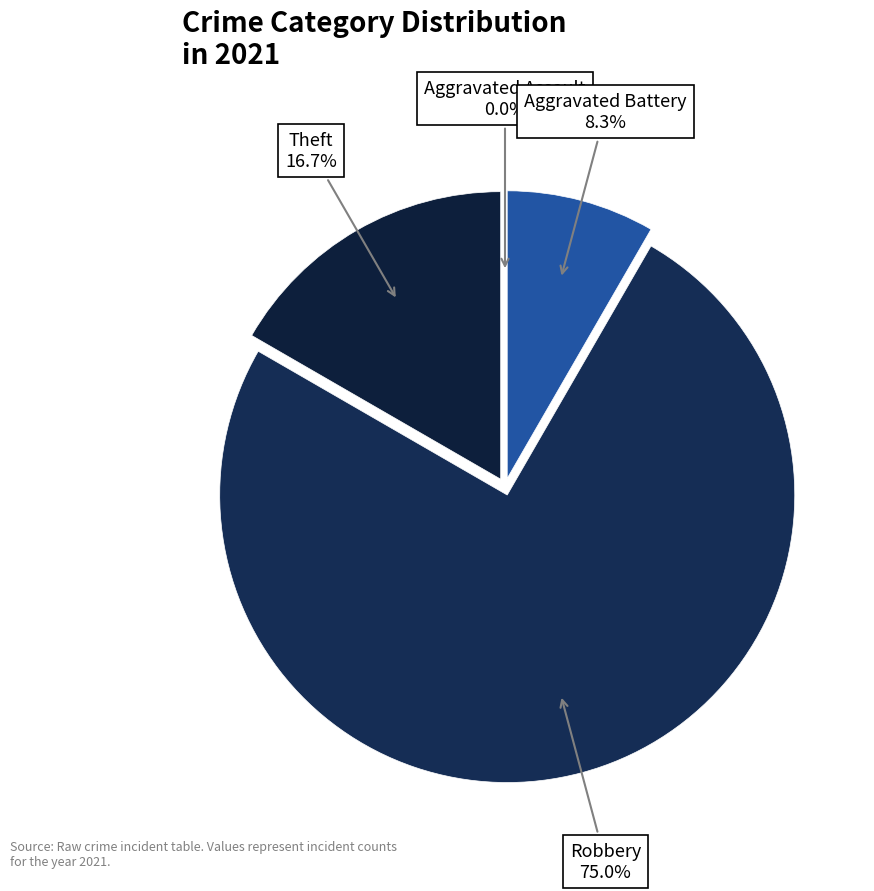

To the nearest percent, what portion does Aggravated Battery represent?

8%